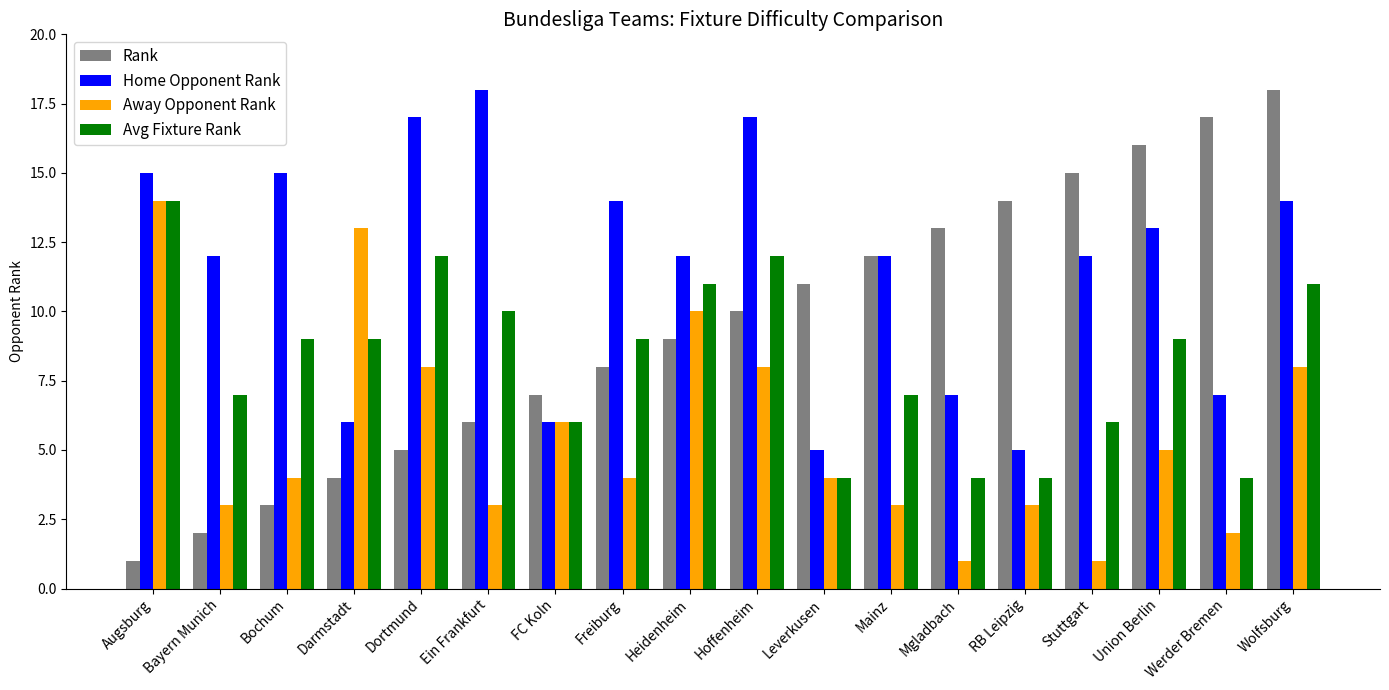

Which series has the widest spread of values?

Rank